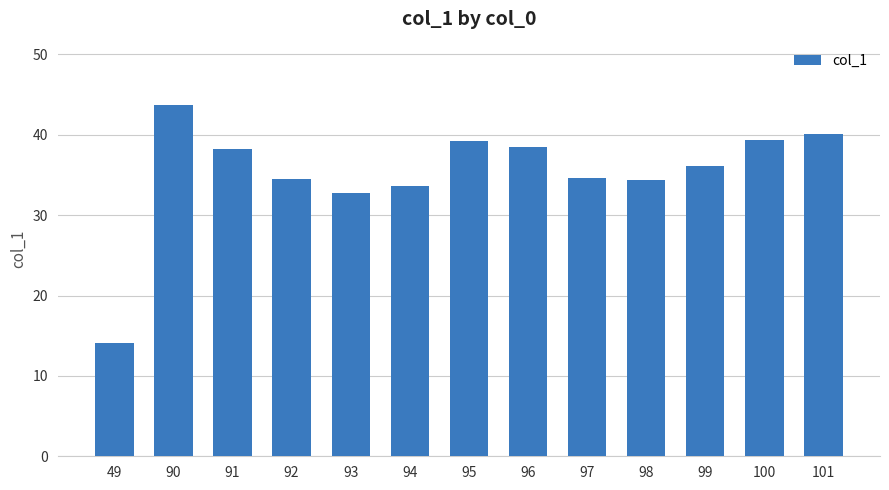

How many bars are there in total?

13